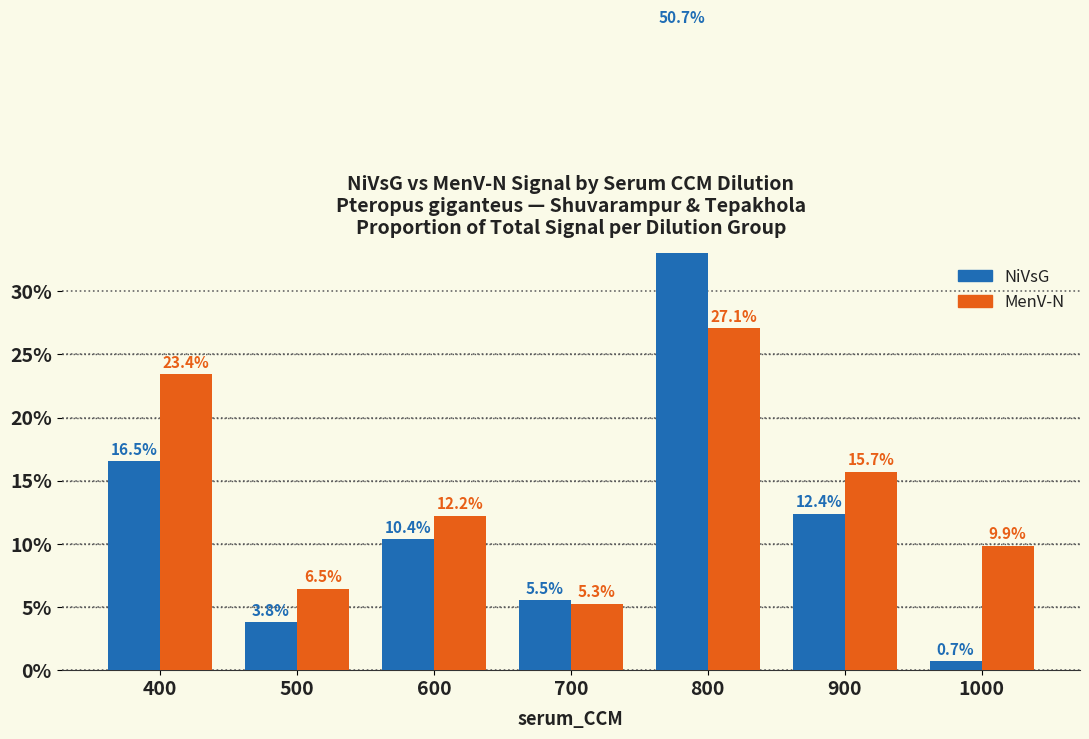

Reading right to left, what are all the values shown in this chart?

NiVsG: 0.7	12.4	50.7	5.5	10.4	3.8	16.5
MenV-N: 9.9	15.7	27.1	5.3	12.2	6.5	23.4